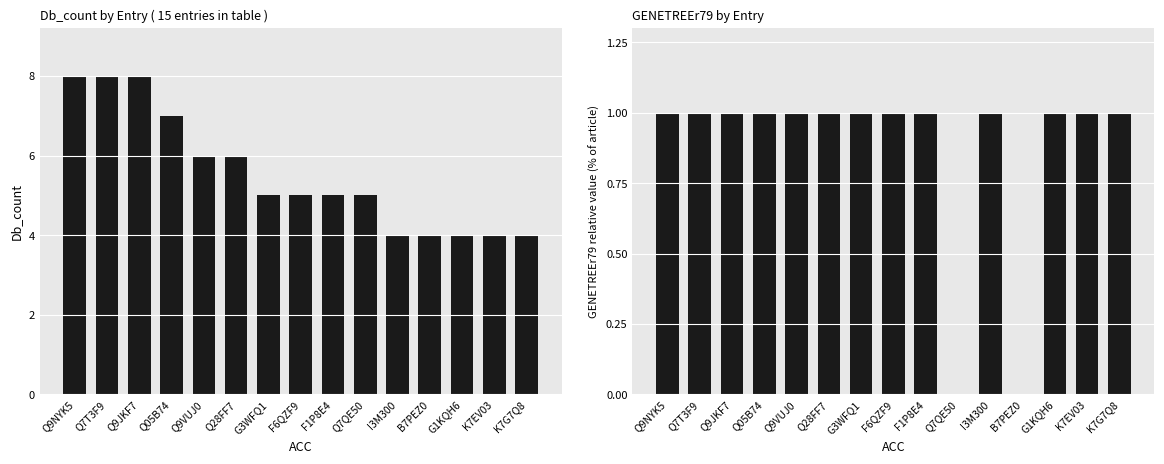

What is the label of the 12th bar from the left?

B7PEZ0